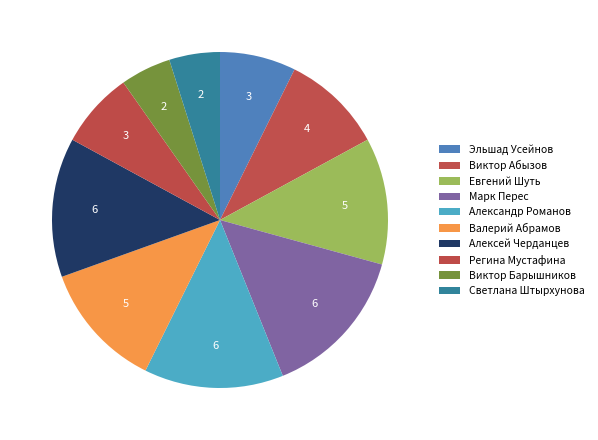

Rank the categories by value from lowest to highest.

Виктор Барышников, Светлана Штырхунова, Эльшад Усейнов, Регина Мустафина, Виктор Абызов, Евгений Шуть, Валерий Абрамов, Александр Романов, Алексей Черданцев, Марк Перес